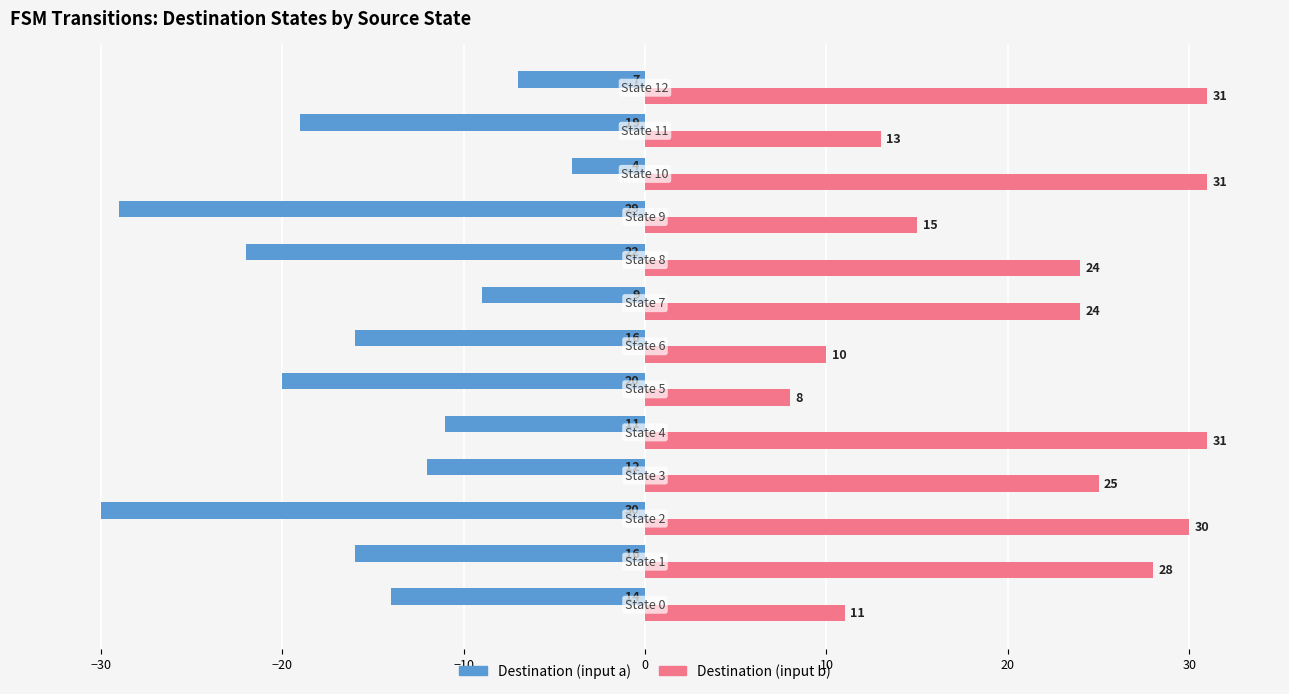

How many data points in Destination (input a) are less than -16?

5